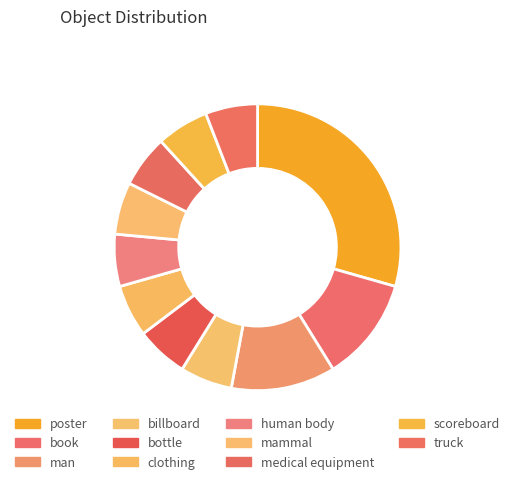

How many segments does this pie chart have?

11